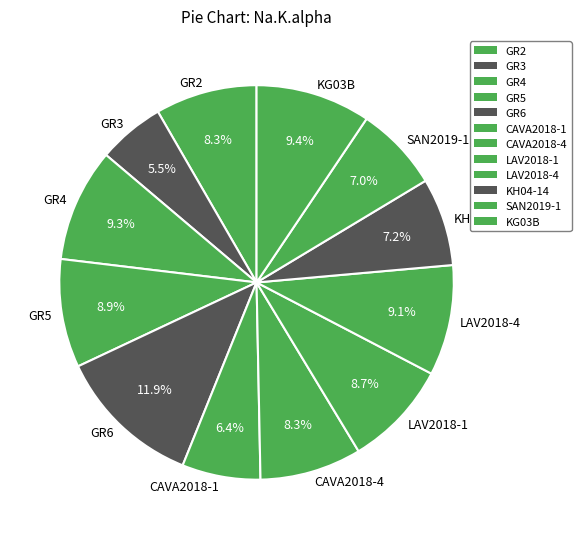

Which slice is the largest?

GR6